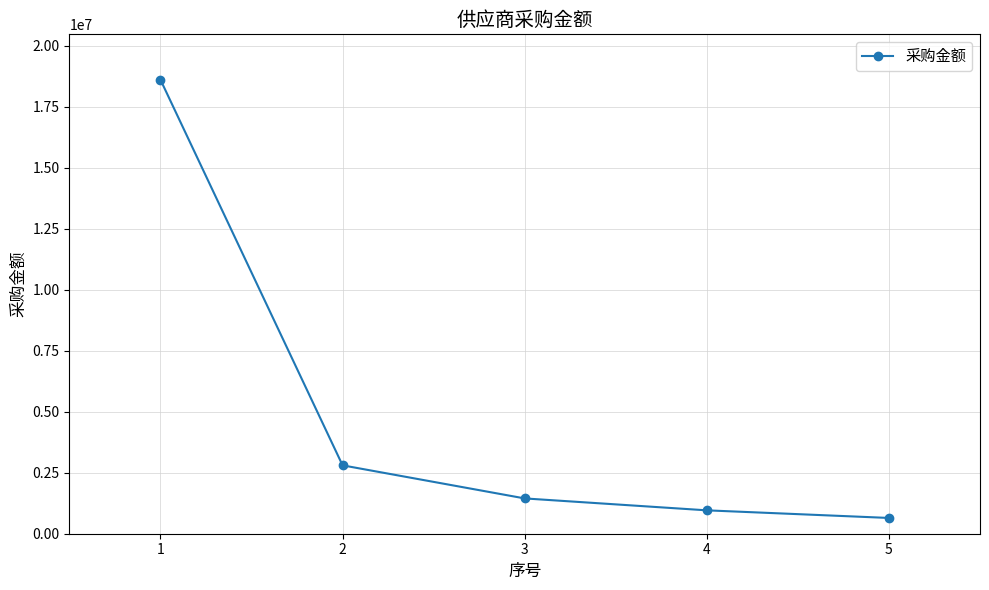

True or false: the data shows 18600052.5 at 1.

True